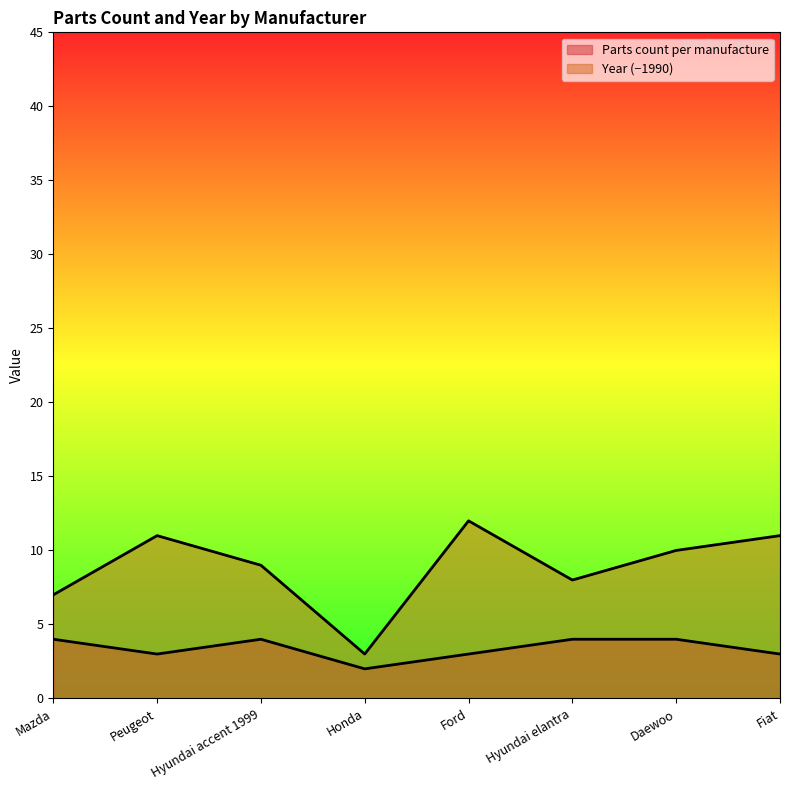

Which label corresponds to the largest value in the chart?

Ford